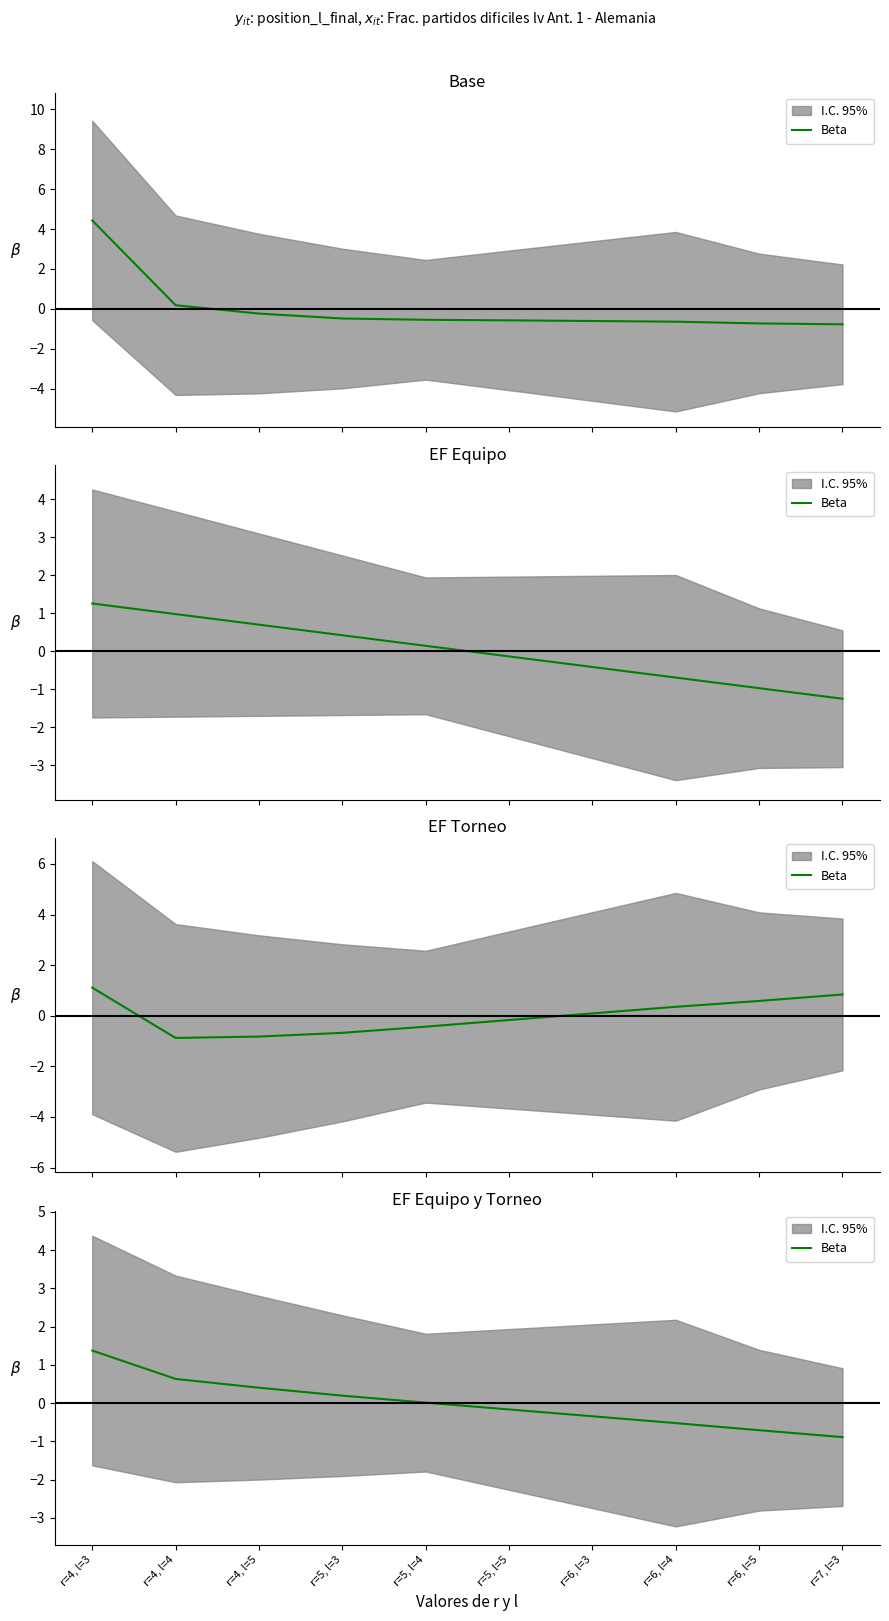

Where is the data nearest to the value 0?

r=5, l=4